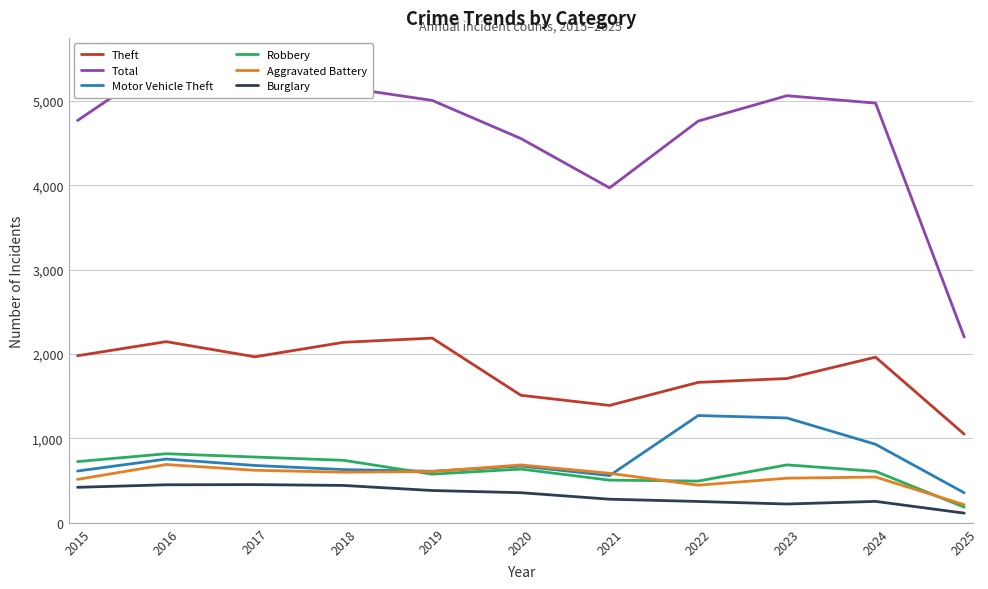

At how many categories does at least one series exceed 5165?

1